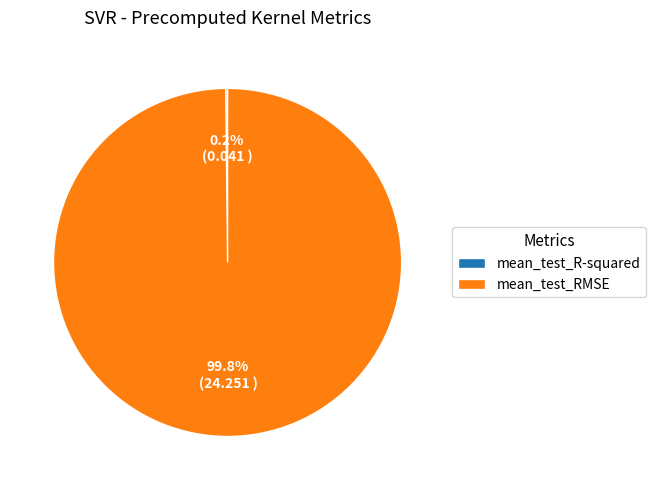

Which category has the biggest portion of the pie?

mean_test_RMSE